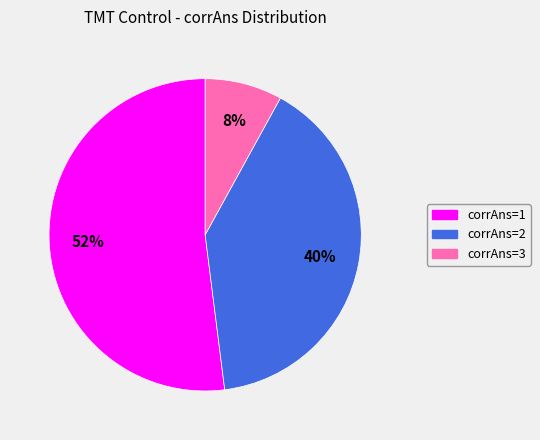

To the nearest percent, what is the difference between the largest and smallest slice percentages?

44%